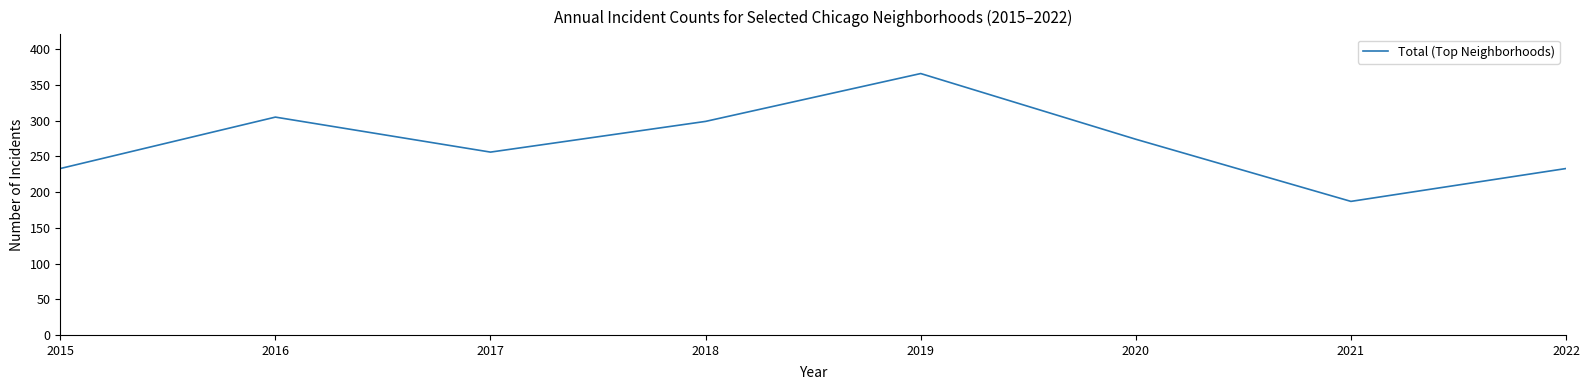

What is the change in value from 2020 to 2022?

-41